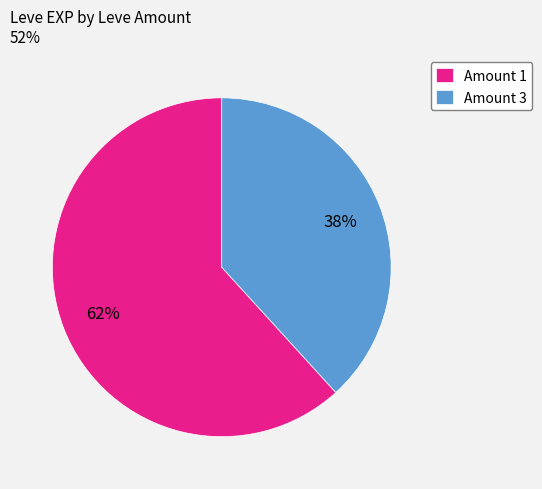

True or false: Amount 3 accounts for 38% of the total.

True